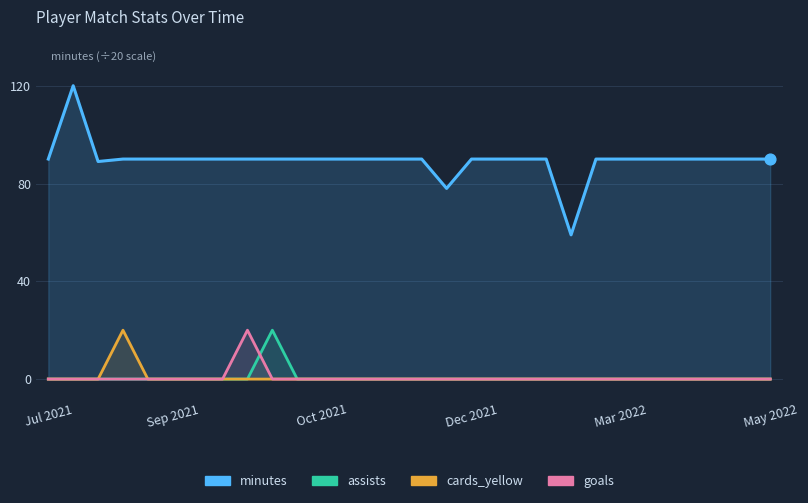

Which series contains the lowest Y value?

assists